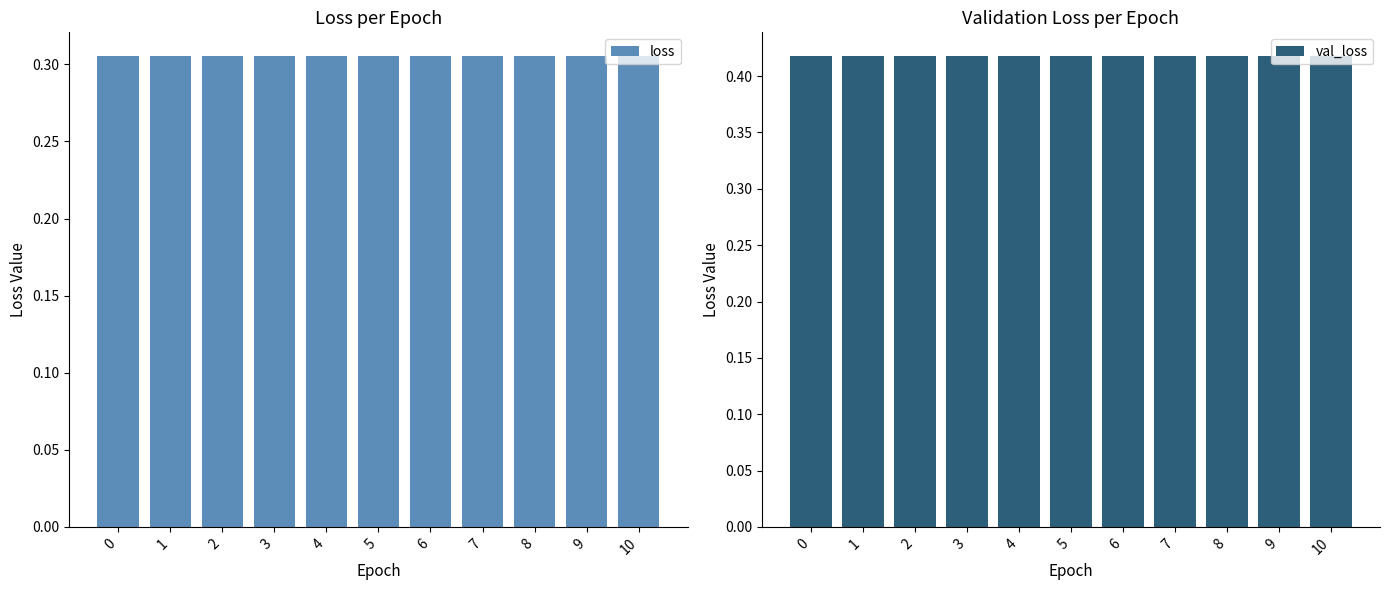

What is the sum of the val_loss values at 10 and 8?

0.8